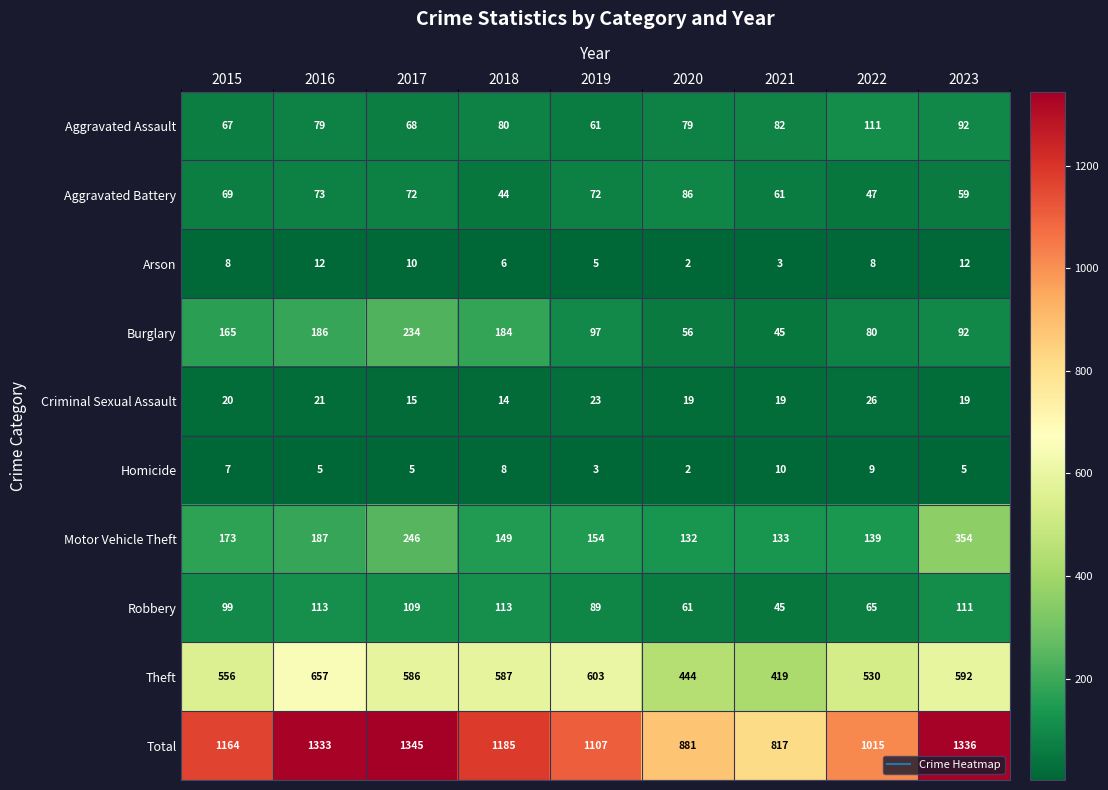

What is the average value of the Motor Vehicle Theft series?

185